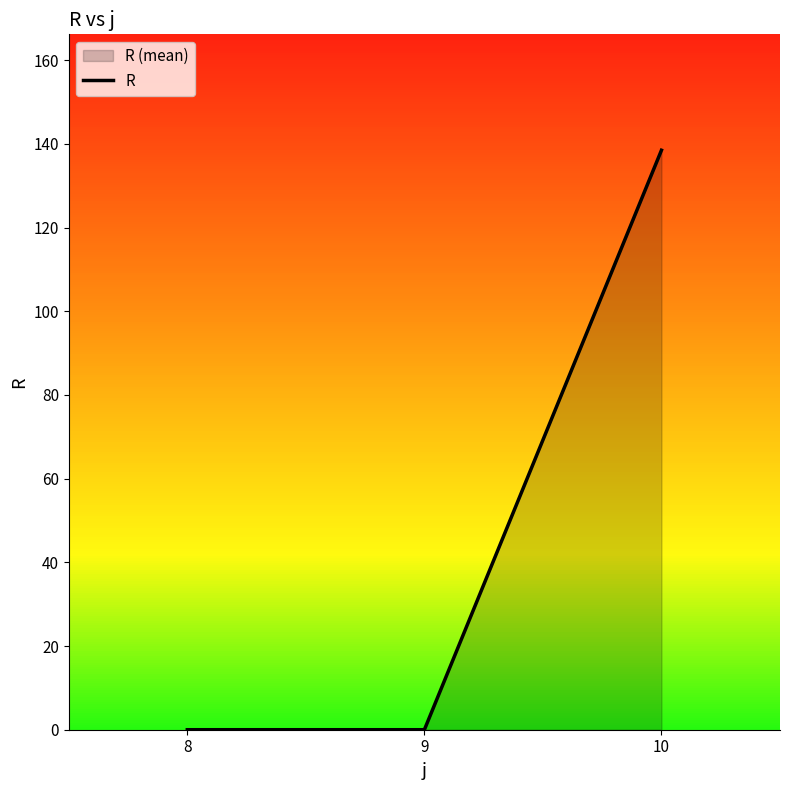

What is the sum of the values at 10 and 9?

138.5